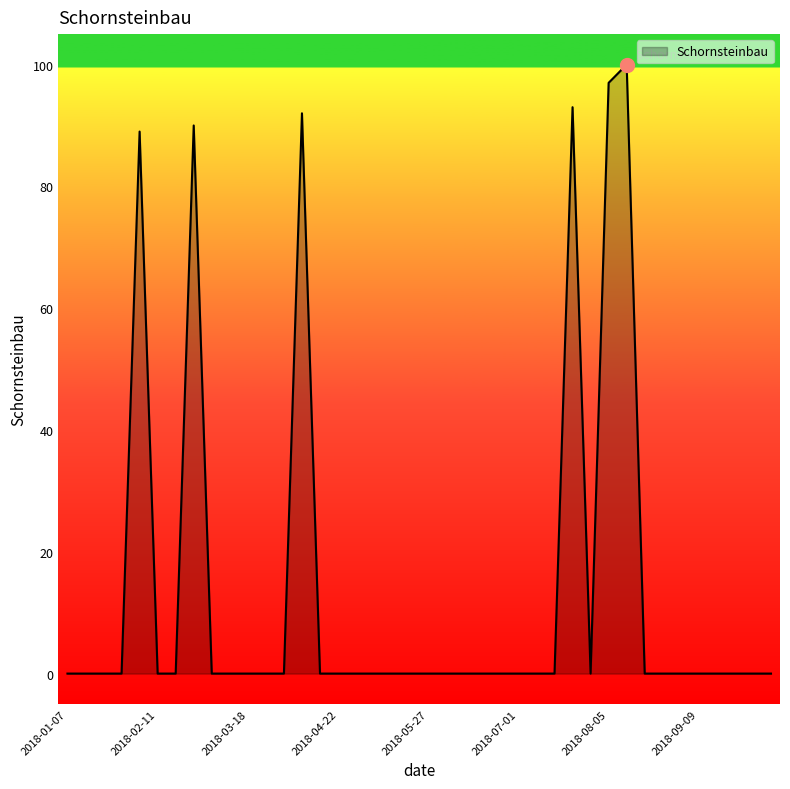

What is the greatest value displayed?

100